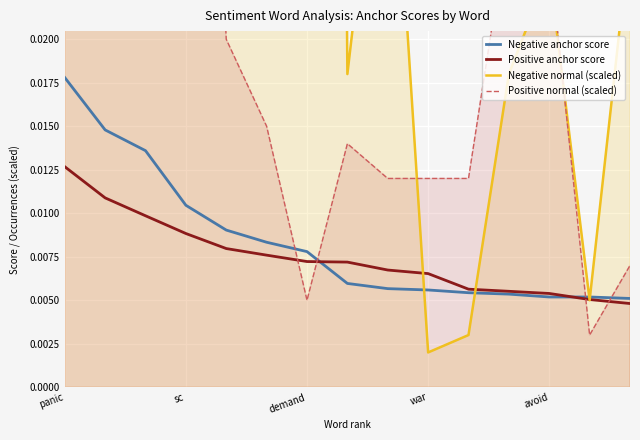

List the series in order of their peak value, highest first.

Negative normal (scaled), Positive normal (scaled), Negative anchor score, Positive anchor score